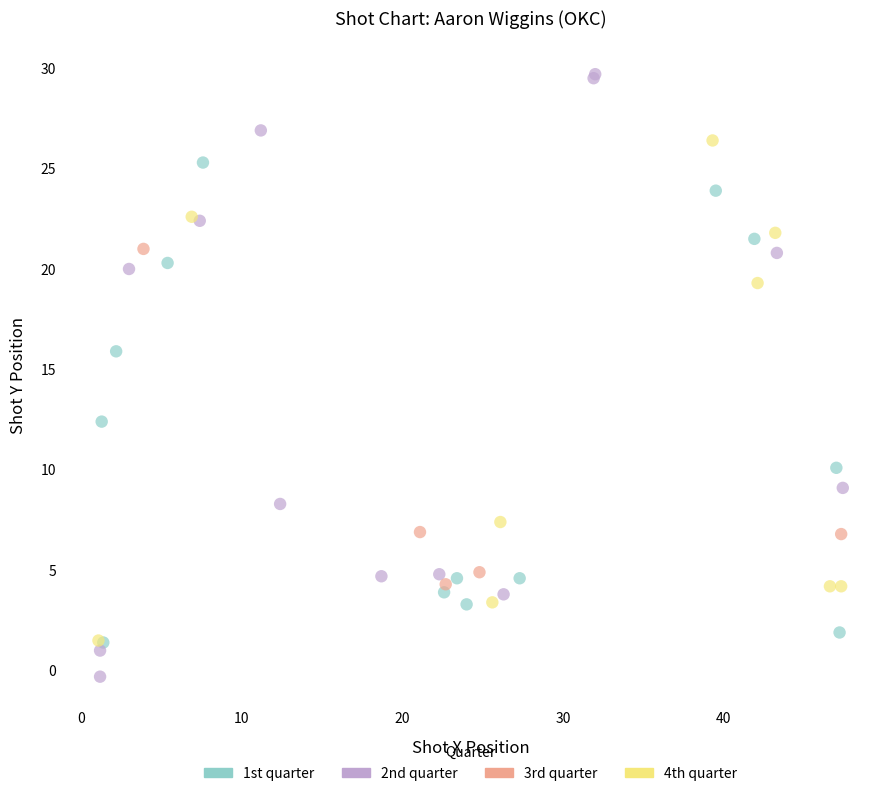

Which series reaches the maximum Y coordinate?

2nd quarter